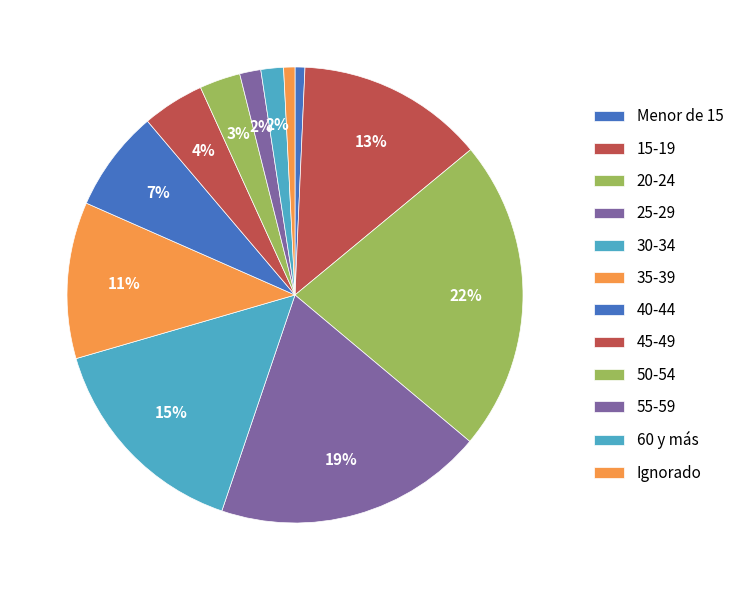

What is the total percentage of Menor de 15 and 40-44?

7.9%